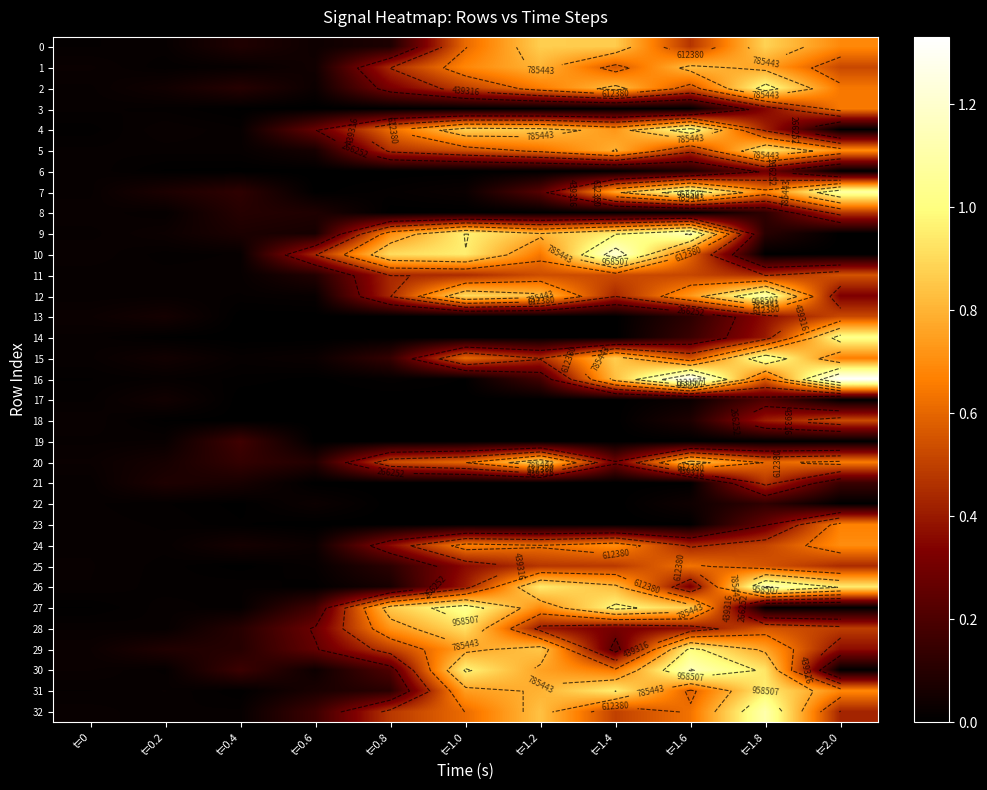

Rank the categories by 4 value from lowest to highest.

t=2.0, t=0, t=0.4, t=0.2, t=0.6, t=1.8, t=0.8, t=1.4, t=1.2, t=1.0, t=1.6